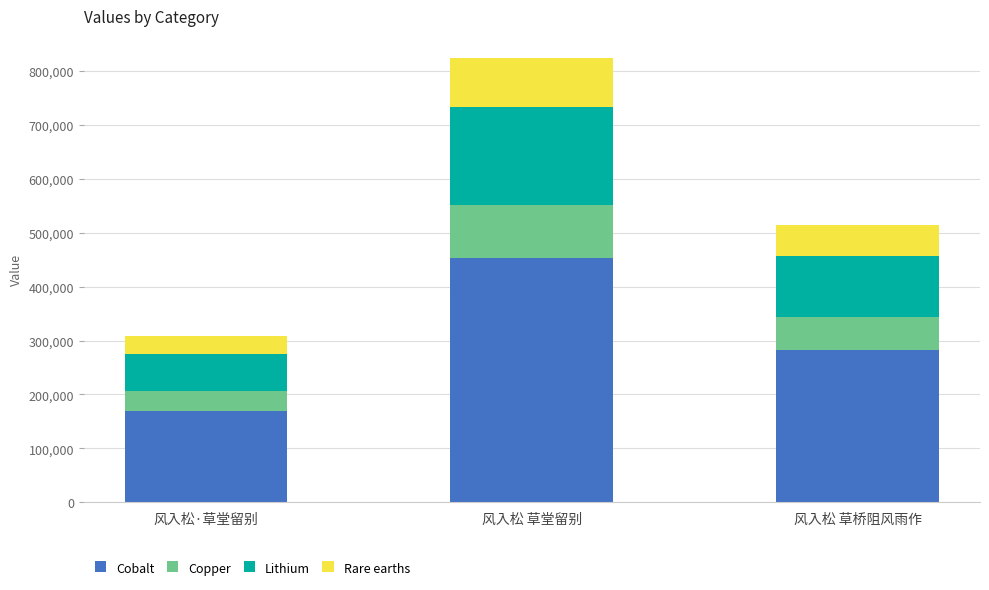

At which label is Cobalt closest to 311131?

风入松 草桥阻风雨作